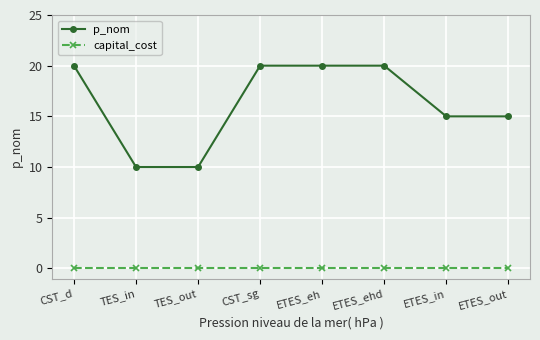

What is the greatest value displayed?

20